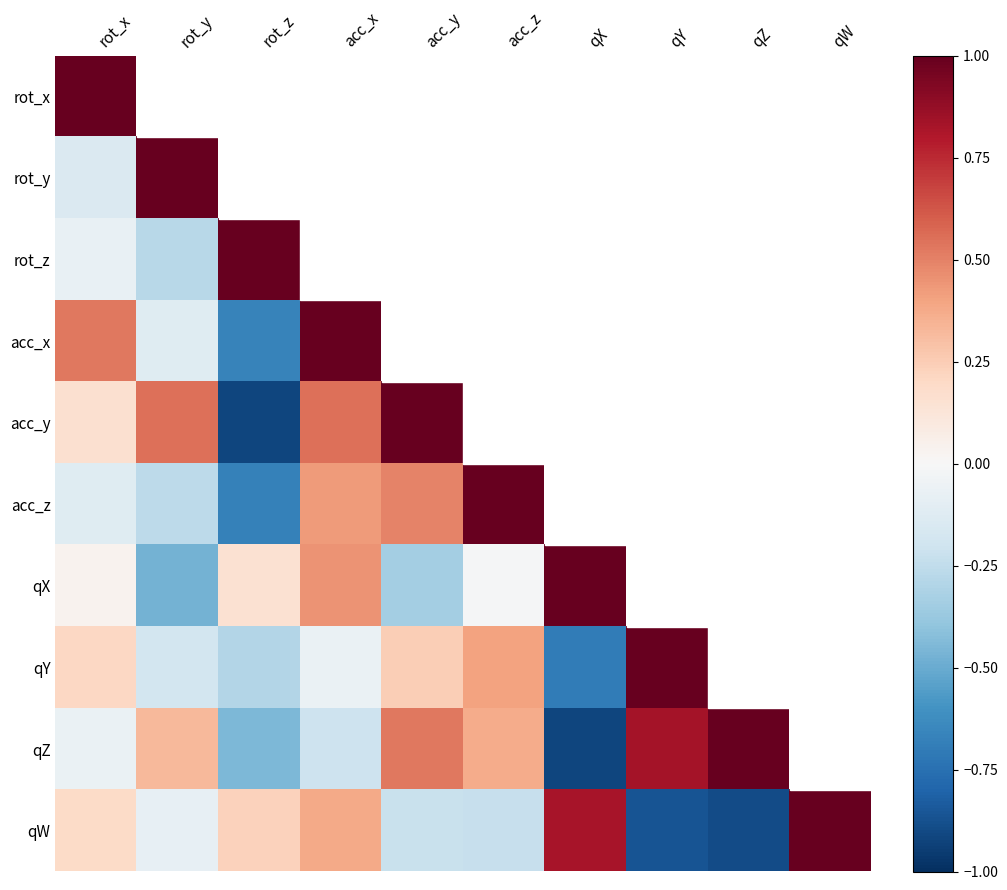

Which category has the highest value in the qY series?

qY